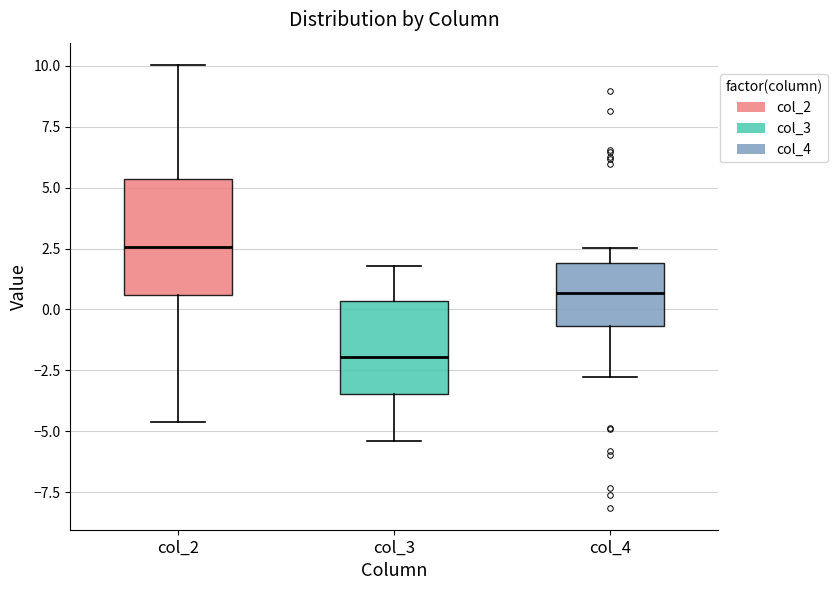

Reading left to right, read every box against the y-axis: the position of its median line, the range the box covers, and the ends of its whiskers. The values are not printed on the chart, so give them approximately, as read against the axis.

col_2: median 2.5, box 0.5 to 5.5, whiskers -4.5 to 10.0
col_3: median -2.0, box -3.5 to 0.5, whiskers -5.5 to 2.0
col_4: median 0.5, box -0.5 to 2.0, whiskers -3.0 to 2.5